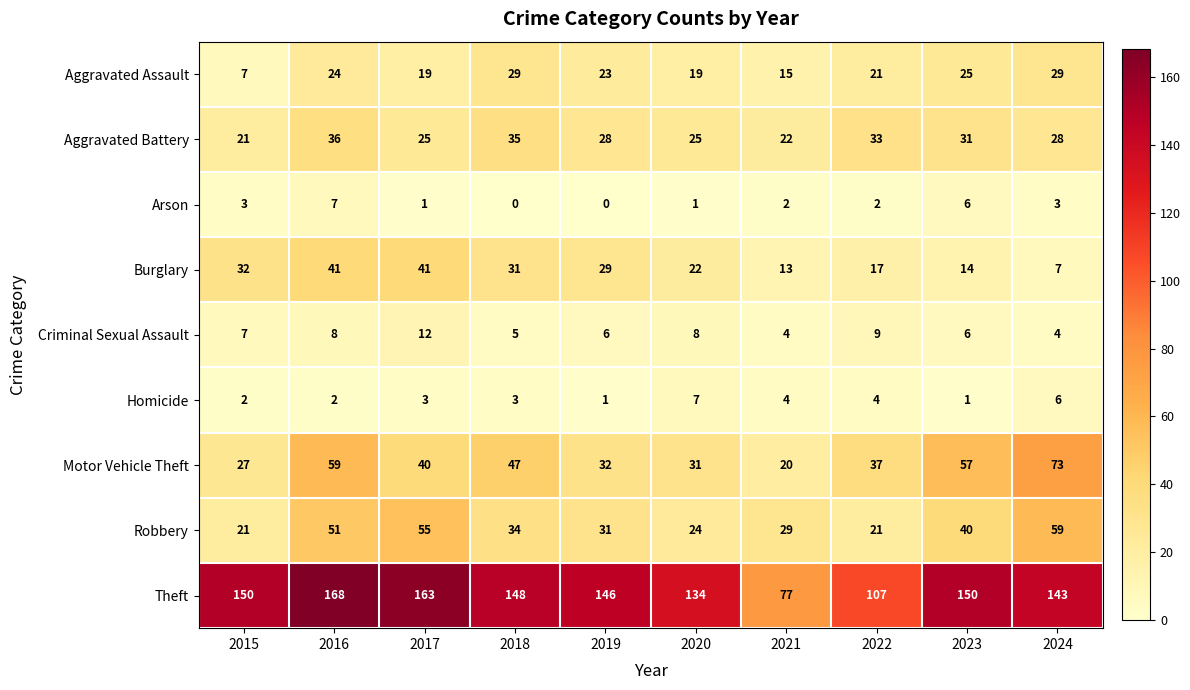

What is the sum of the Theft values at 2019 and 2022?

253